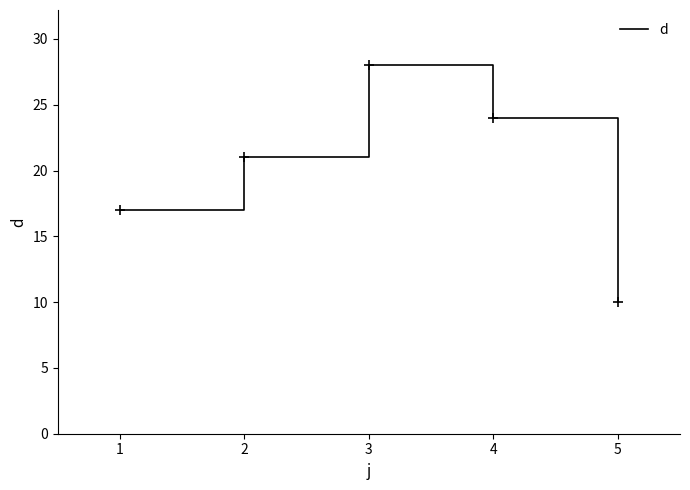

How many lines are shown in the chart?

1